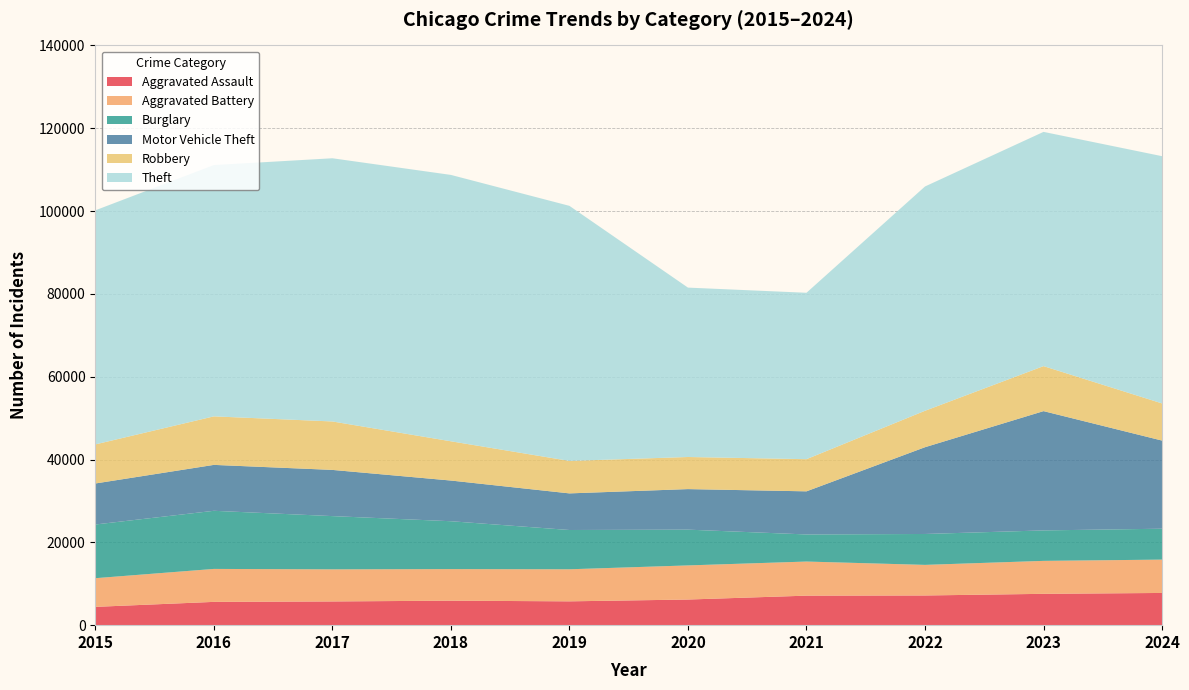

Reading left to right, extract all data points from this chart.

Aggravated Assault: 4420	5624	5728	5914	5753	6190	7127	7171	7567	7779
Aggravated Battery: 6923	7958	7753	7626	7742	8238	8236	7386	7959	8050
Burglary: 12967	14037	12856	11561	9487	8640	6544	7465	7357	7465
Motor Vehicle Theft: 9903	11085	11156	9823	8840	9788	10410	20951	28803	21279
Robbery: 9437	11716	11697	9479	7840	7752	7765	8797	10868	8972
Theft: 56528	60681	63559	64326	61596	40906	40186	54167	56566	59707